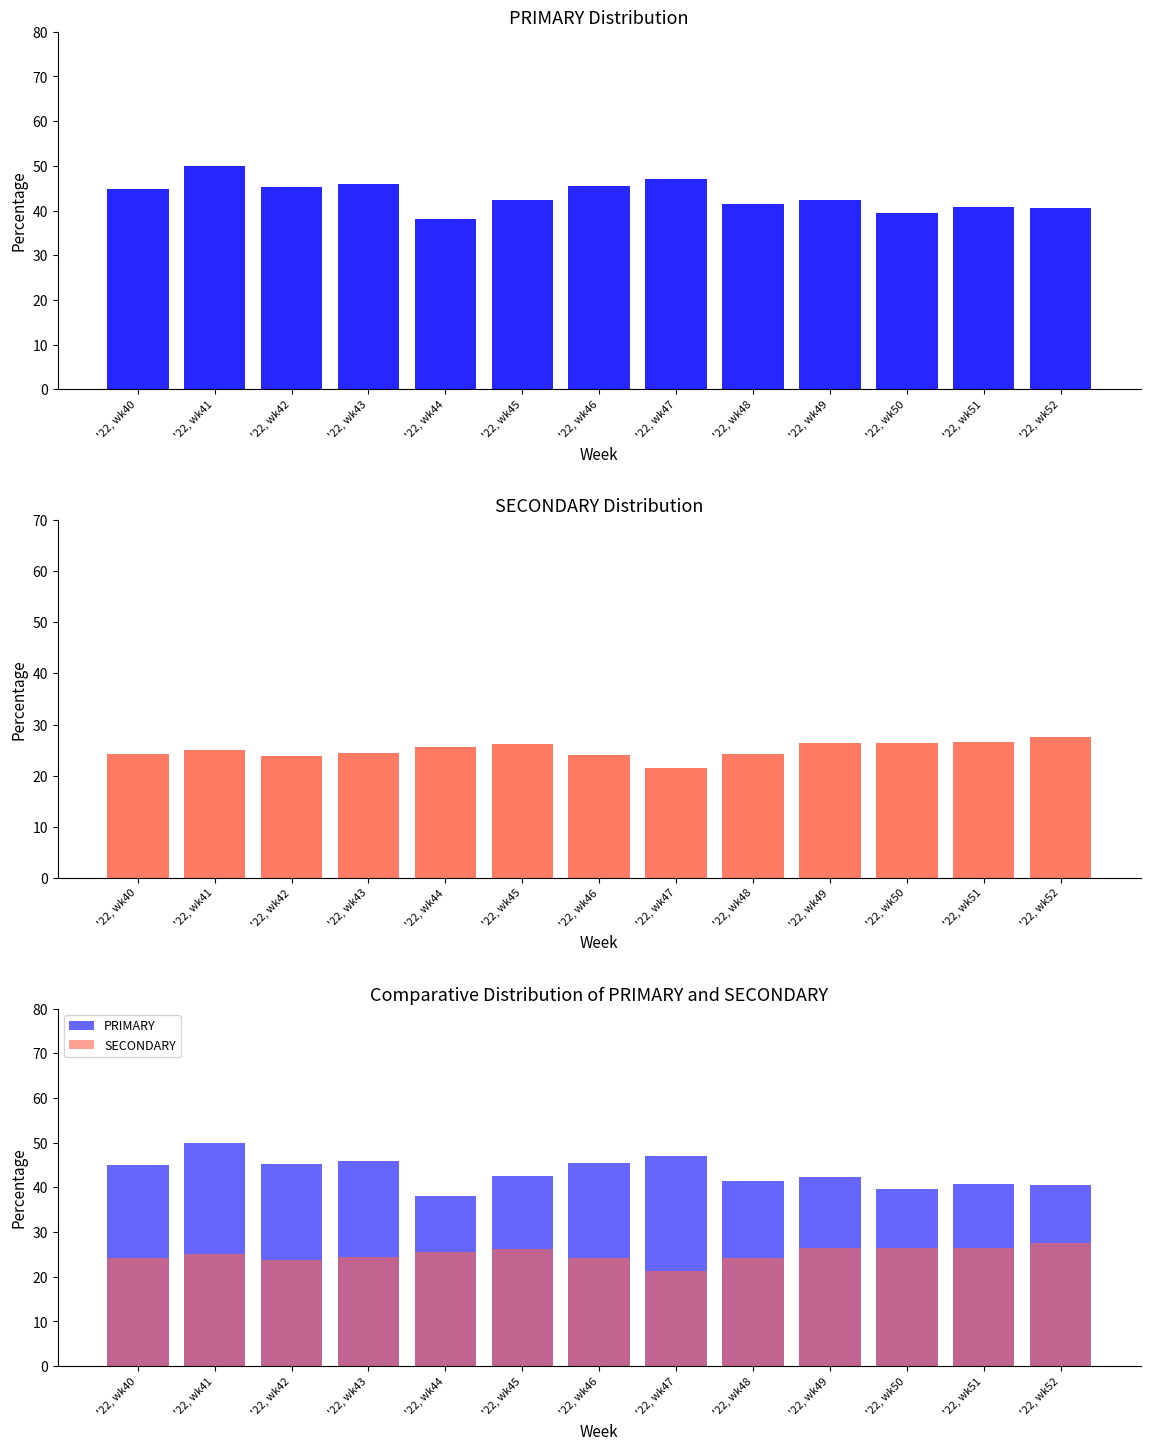

At which label is PRIMARY closest to 44?

'22, wk40